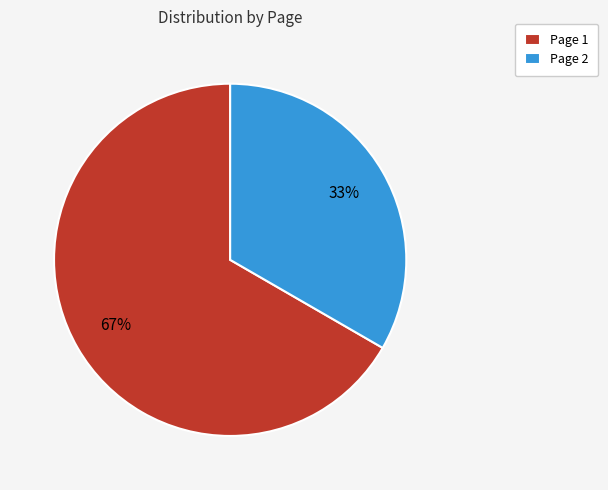

To the nearest percent, what is the average slice percentage?

50%